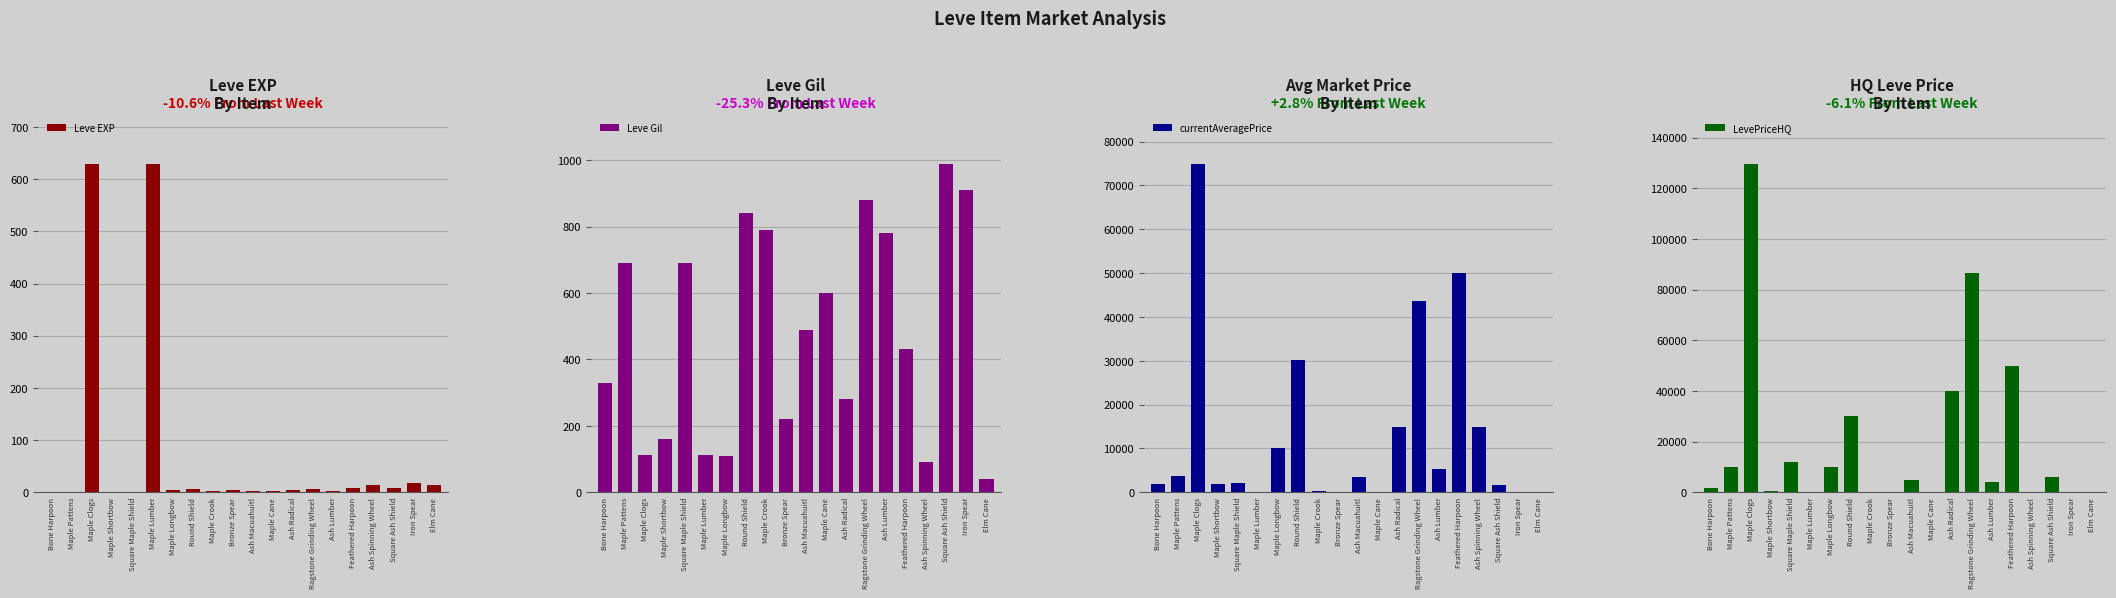

How many values in the Leve Gil series exceed 490?

9